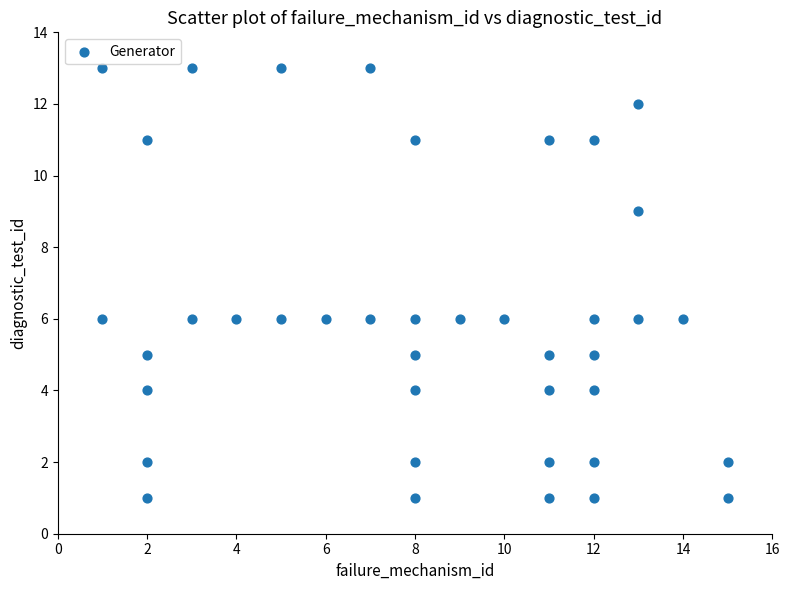

What is the range of Y values (max minus min)?

12